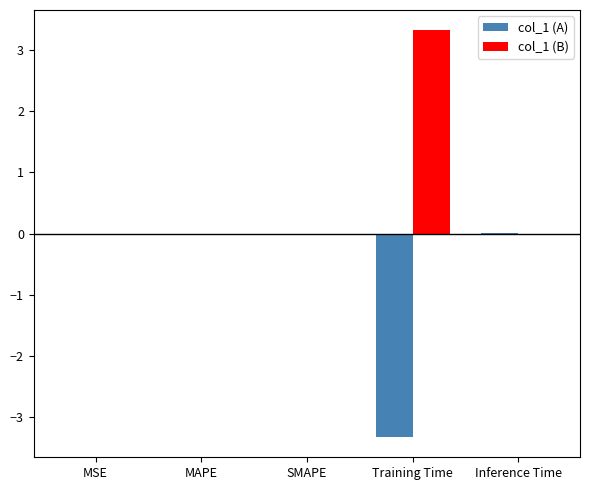

What are all the series names shown in the legend?

col_1 (A), col_1 (B)